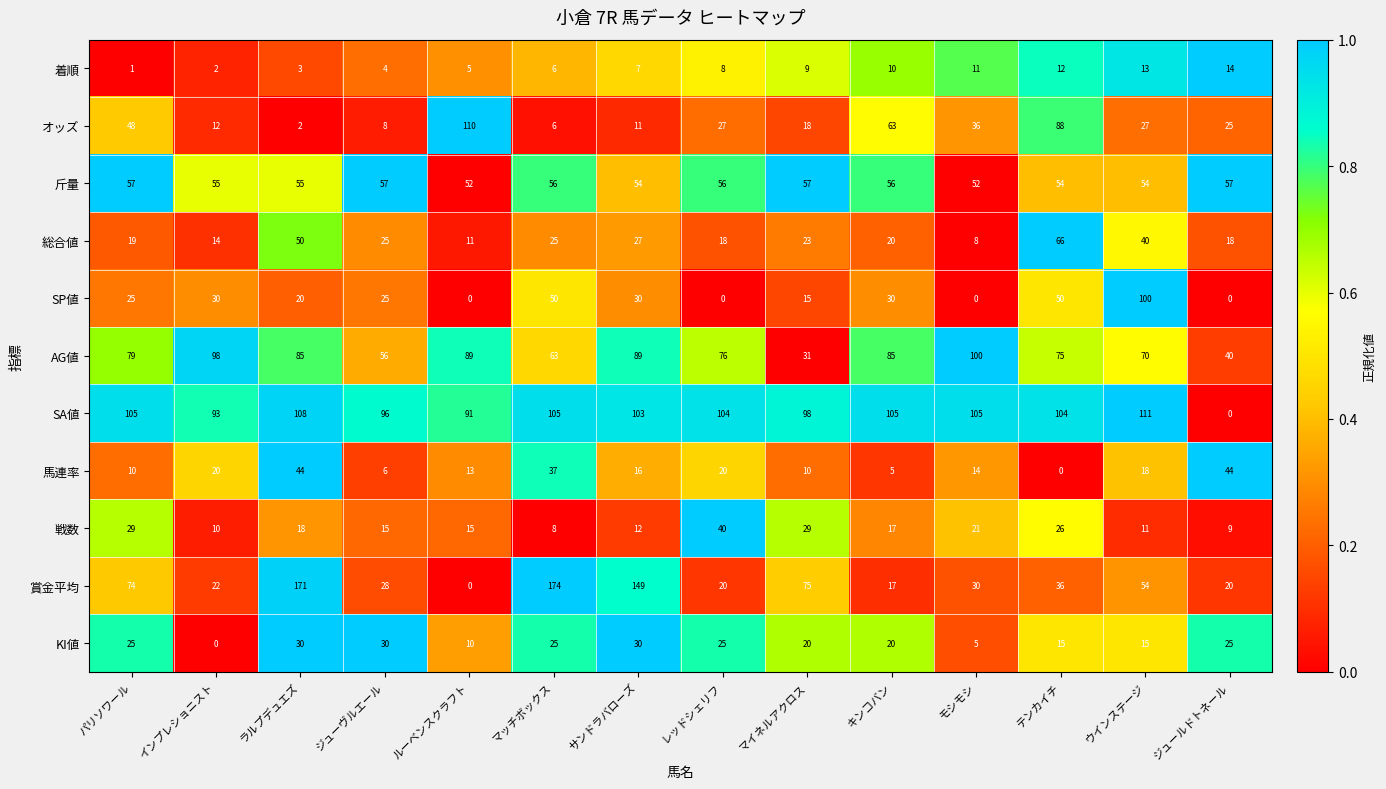

The value of 馬連率 at マイネルアクロス is 10. True or false?

True